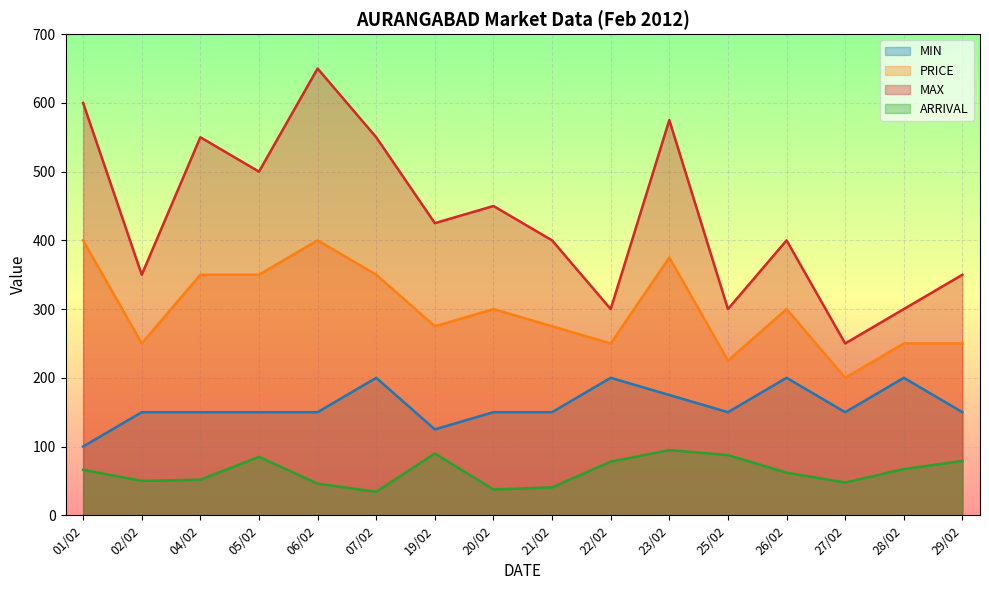

What is the difference between the second highest and minimum values in the ARRIVAL series?

55.6